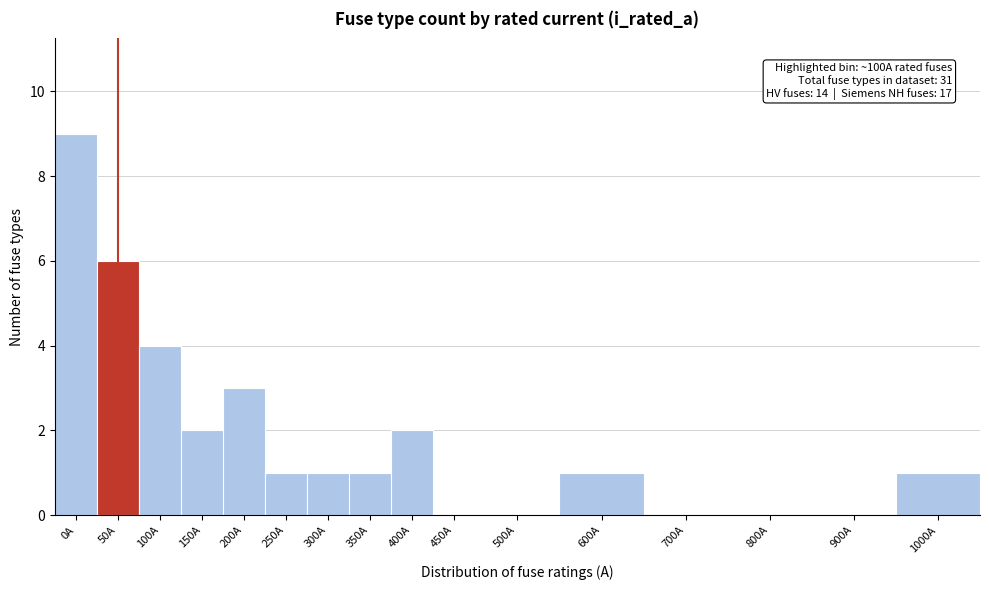

Reading left to right, transcribe all the data shown in this chart.

0A=9	50A=6	100A=4	150A=2	200A=3	250A=1	300A=1	350A=1	400A=2	450A=0	500A=0	600A=1	700A=0	800A=0	900A=0	1000A=1